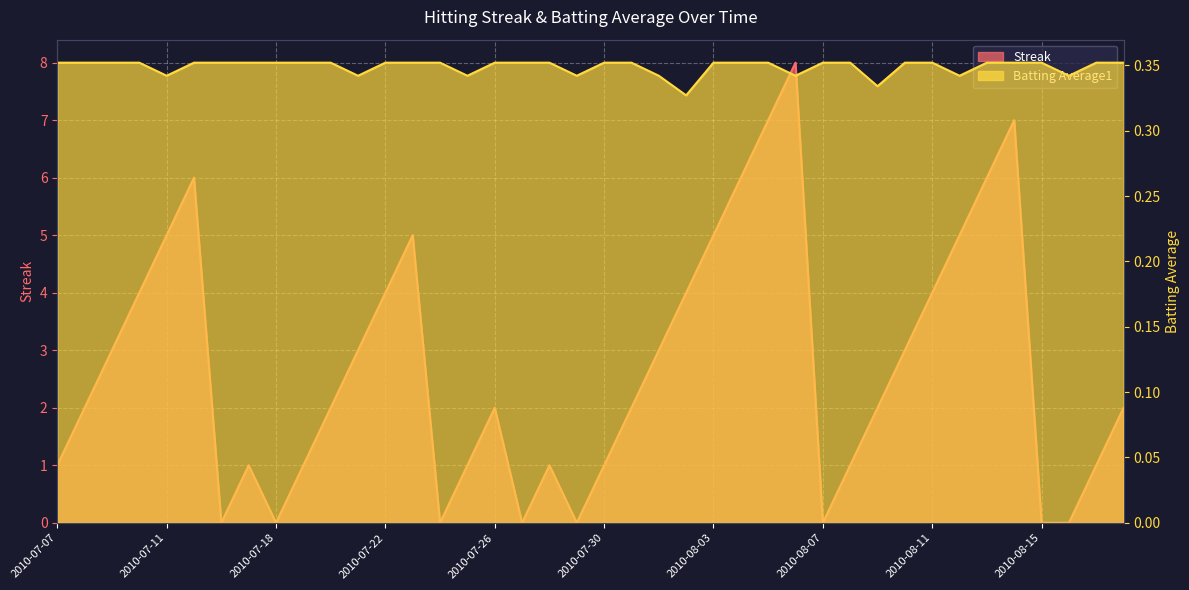

Where is Batting Average1 nearest to the value 0?

2010-08-02